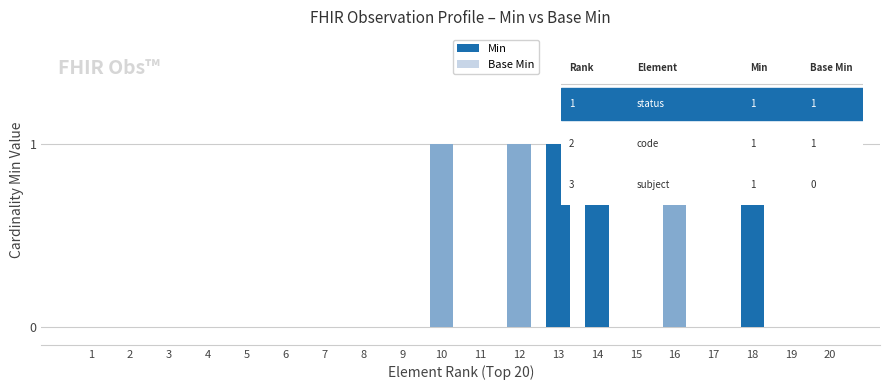

Does the chart contain stacked bars?

No